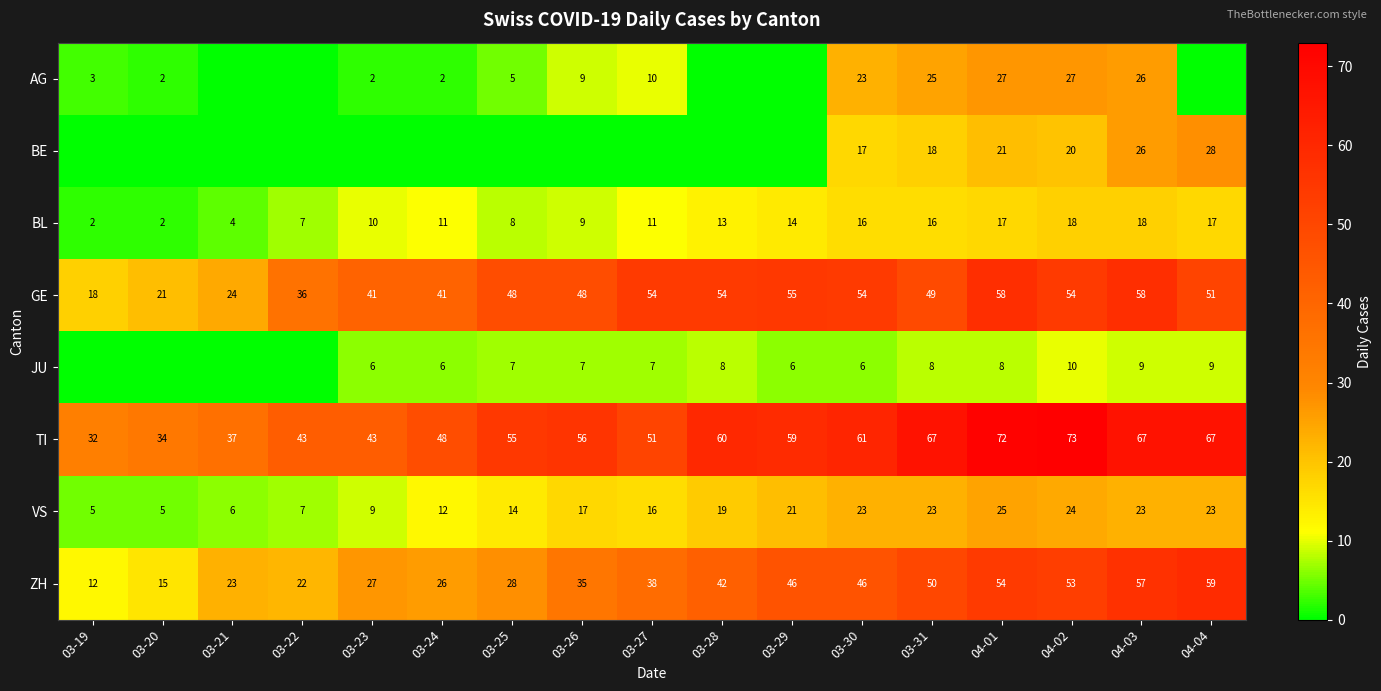

Is the value of ZH at 04-01 greater than the value of AG at 03-31?

Yes